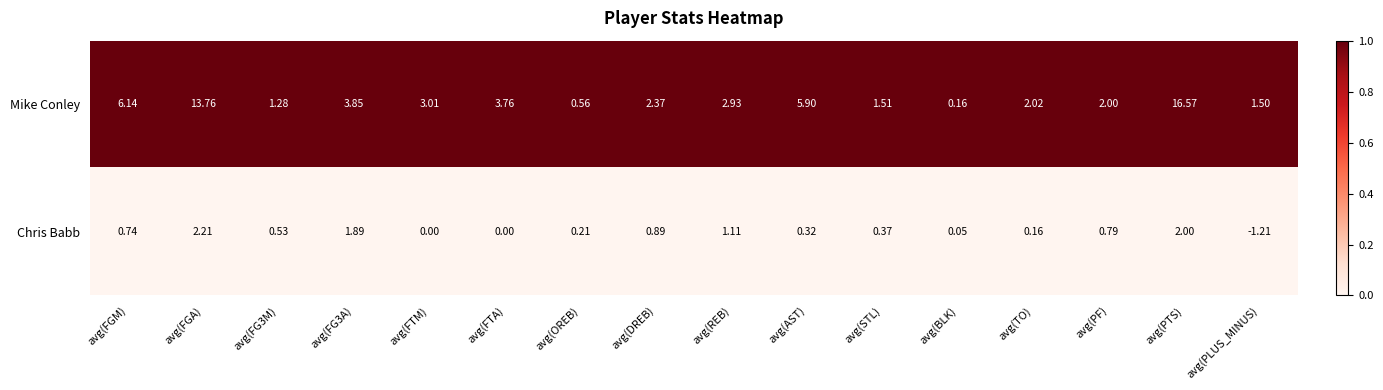

Between avg(FGA) and avg(FG3A), which series saw the biggest shift?

Mike Conley